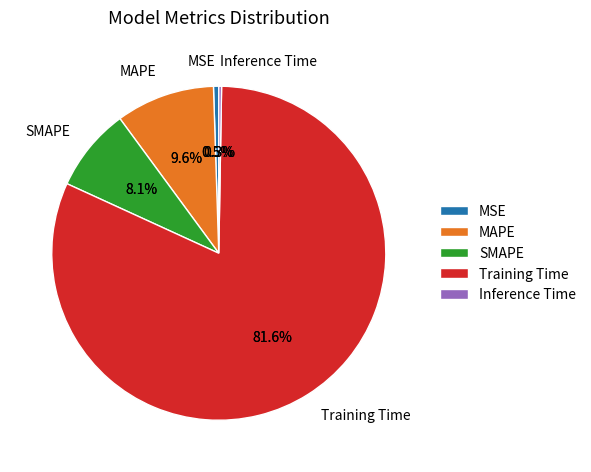

How many slices are in this pie chart?

5